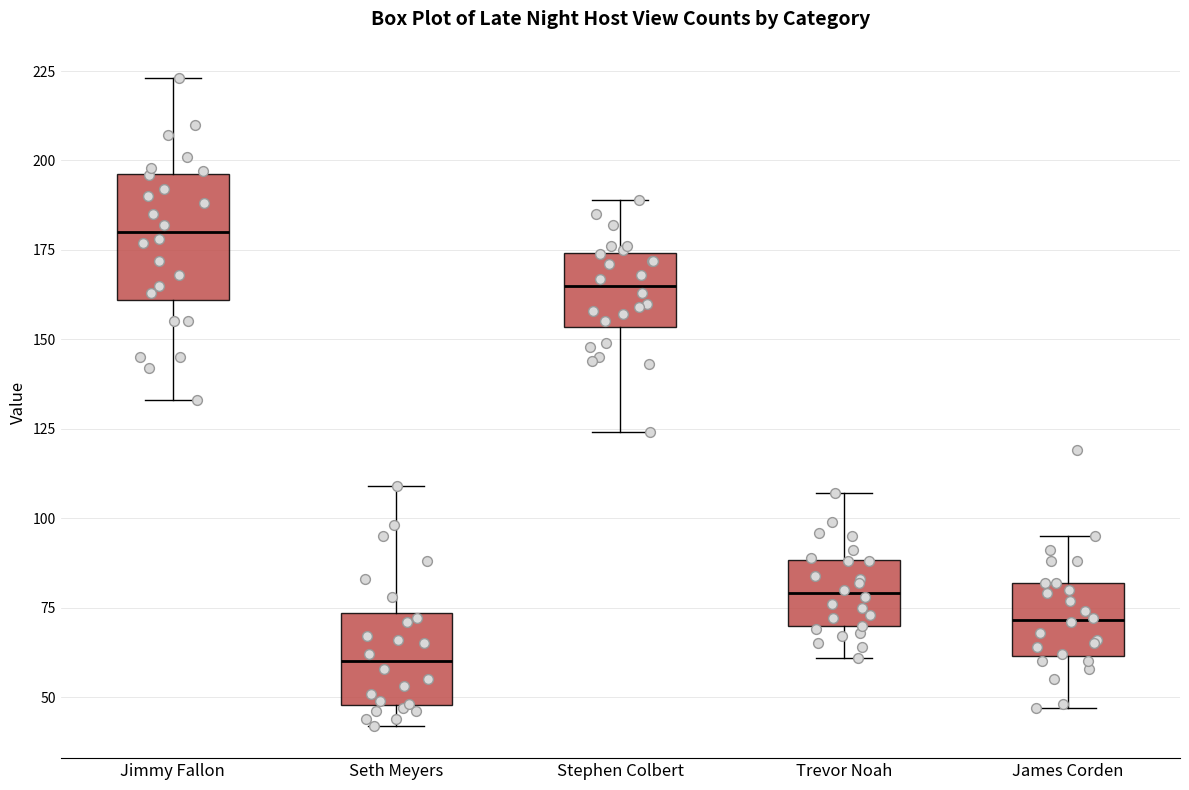

Which box's median line is the highest?

Jimmy Fallon